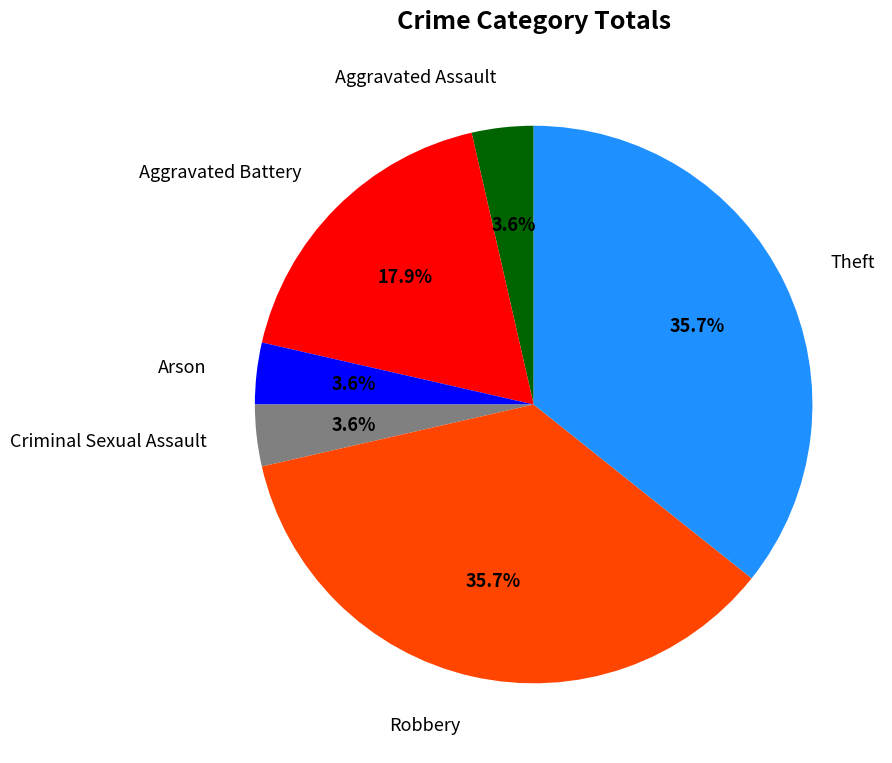

To the nearest percent, what is the difference between the largest and smallest slice percentages?

32%